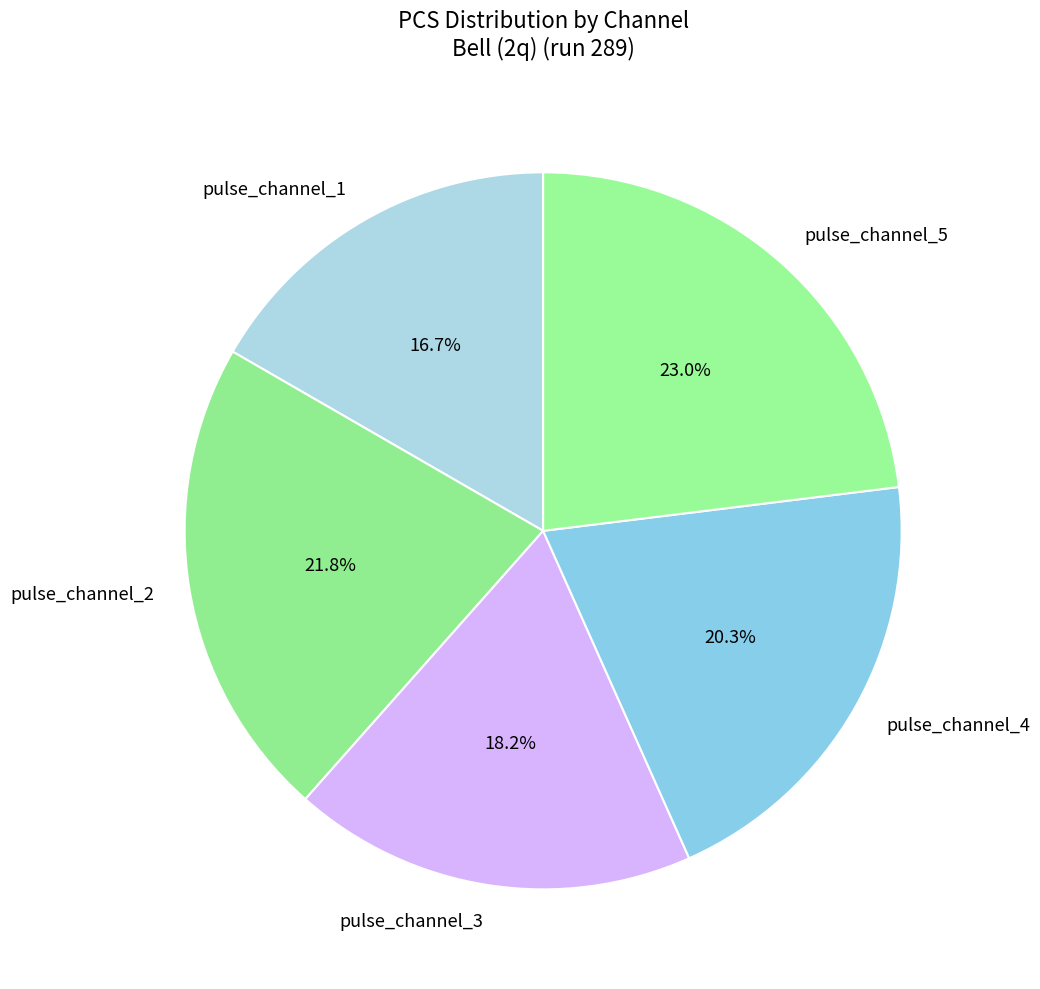

What percentage do pulse_channel_2 and pulse_channel_1 together represent?

38.5%